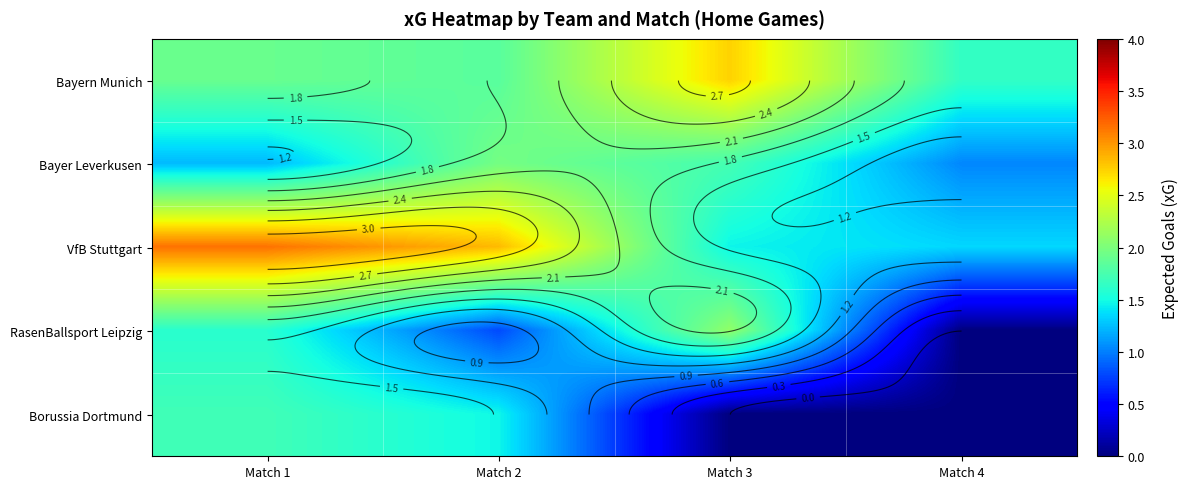

How many categories are shown in the chart?

4